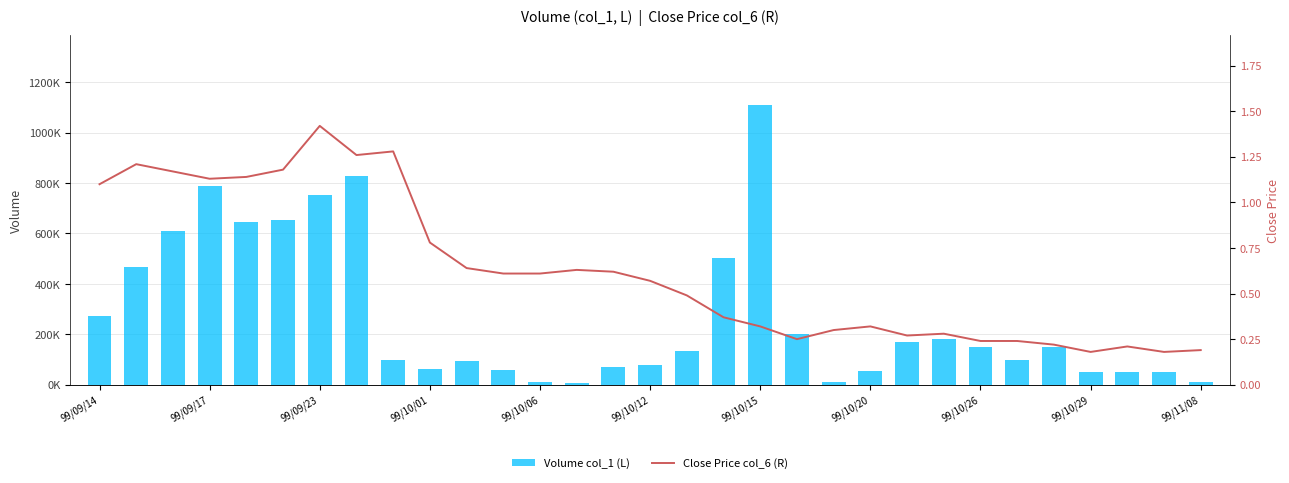

Which series changed the most between 99/10/12 and 21?

Volume col_1 (L)